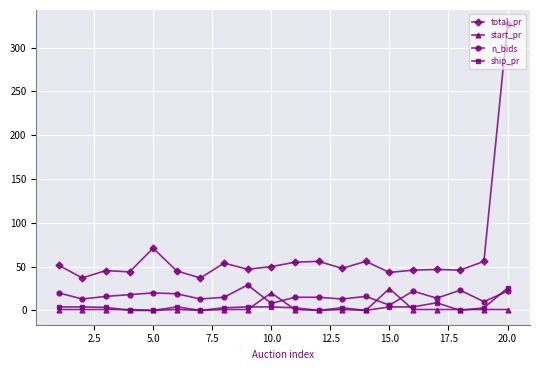

Which series has the largest total across all categories?

total_pr